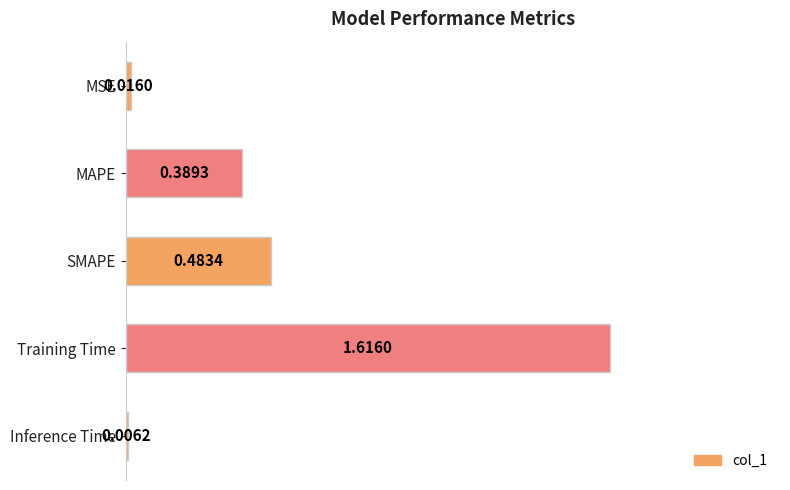

How many data points does each series have?

5